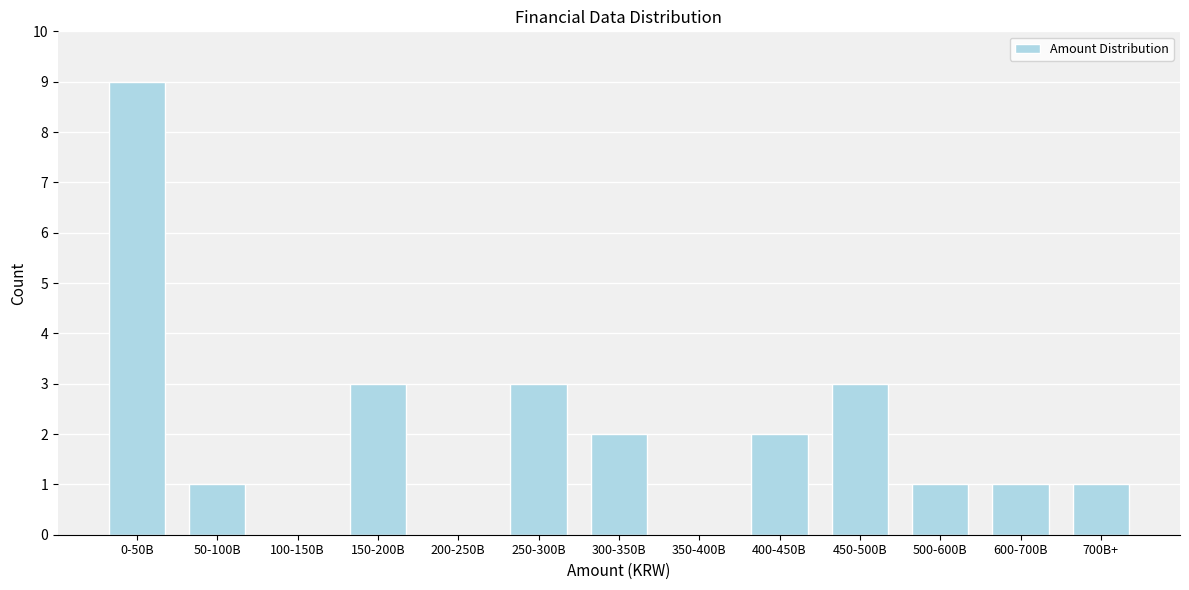

Reading left to right, extract all data points from this chart.

0-50B=9	50-100B=1	100-150B=0	150-200B=3	200-250B=0	250-300B=3	300-350B=2	350-400B=0	400-450B=2	450-500B=3	500-600B=1	600-700B=1	700B+=1